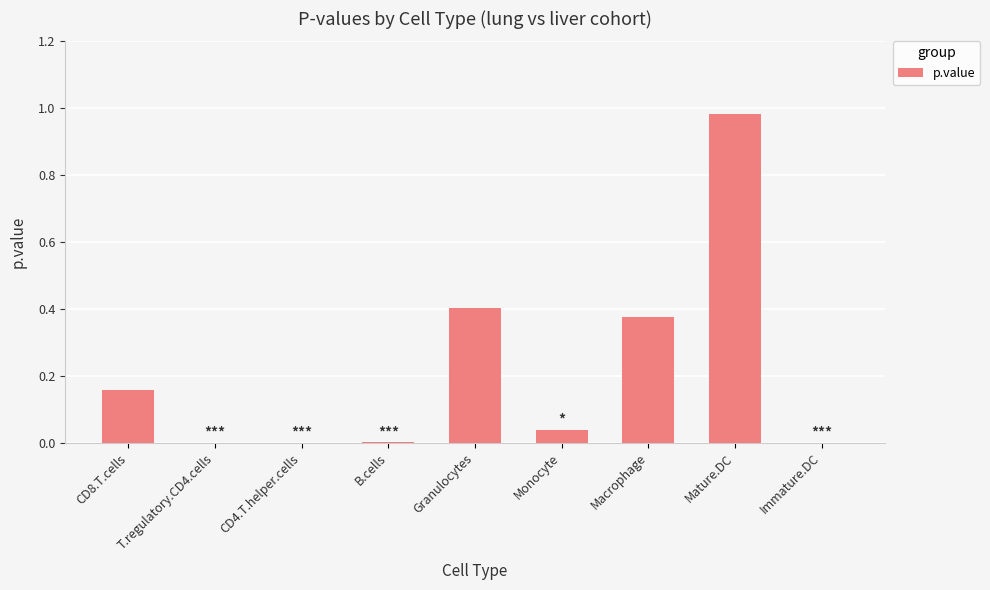

Is it true that the value at Granulocytes is 0.1?

False